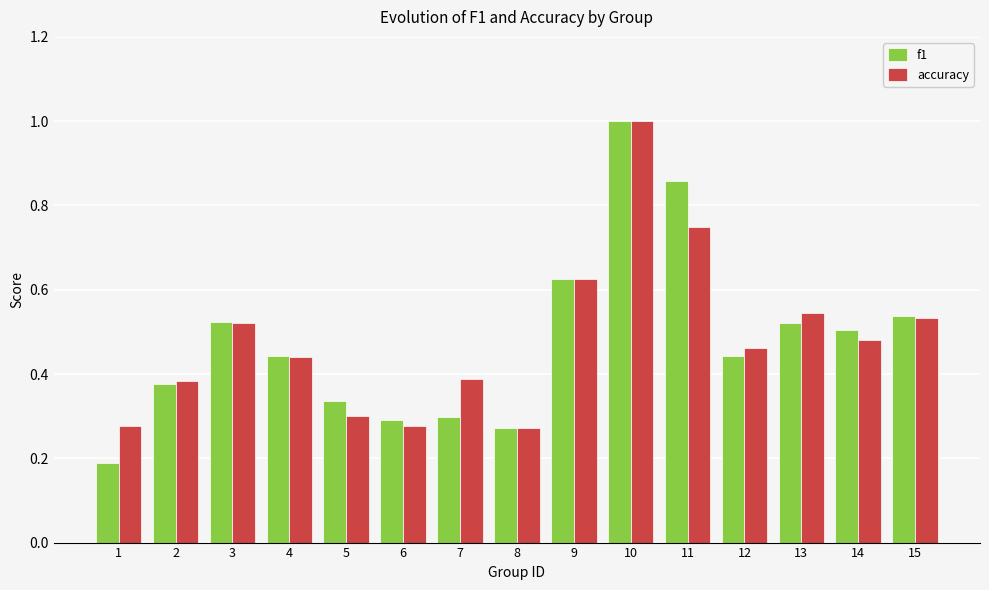

What is the maximum value for f1?

1.0